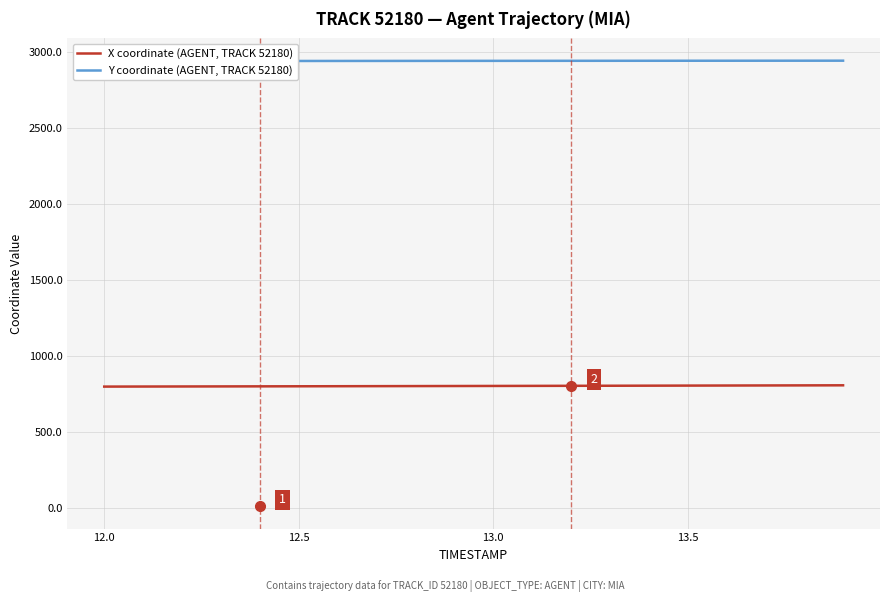

What are all the series names shown in the legend?

X coordinate (AGENT, TRACK 52180), Y coordinate (AGENT, TRACK 52180)